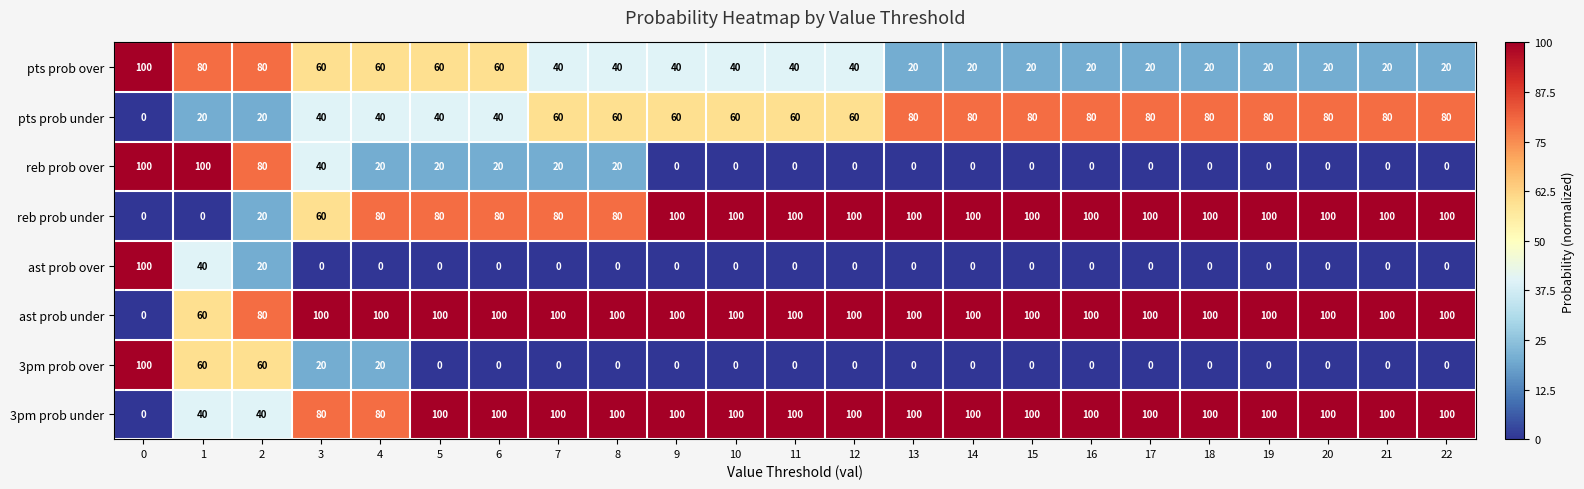

At how many categories does at least one series exceed 0?

23